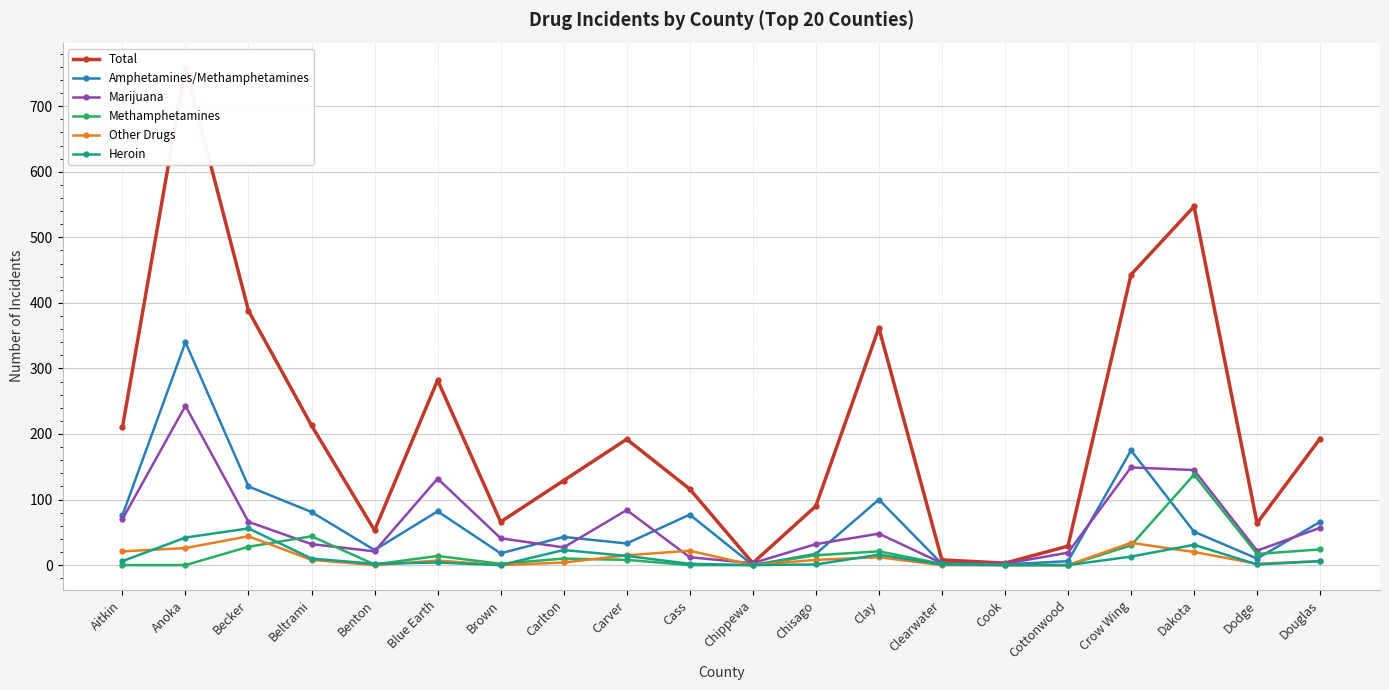

True or false: Heroin and Amphetamines/Methamphetamines cross at least once.

False